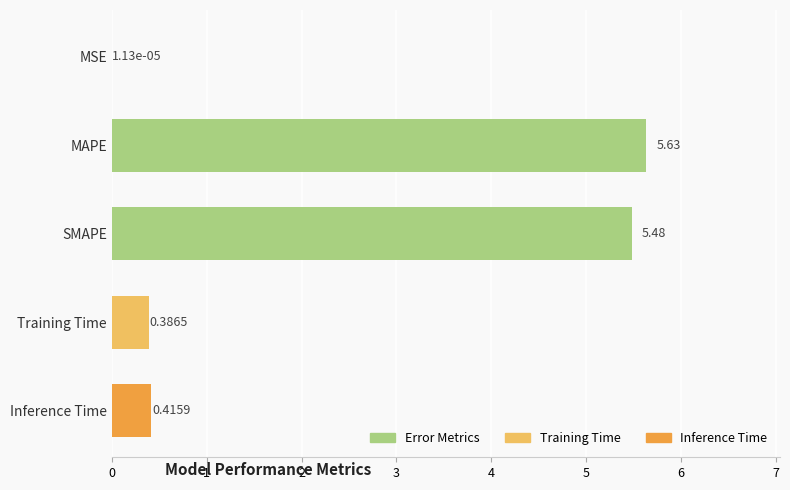

At which label is the value closest to 2?

Inference Time